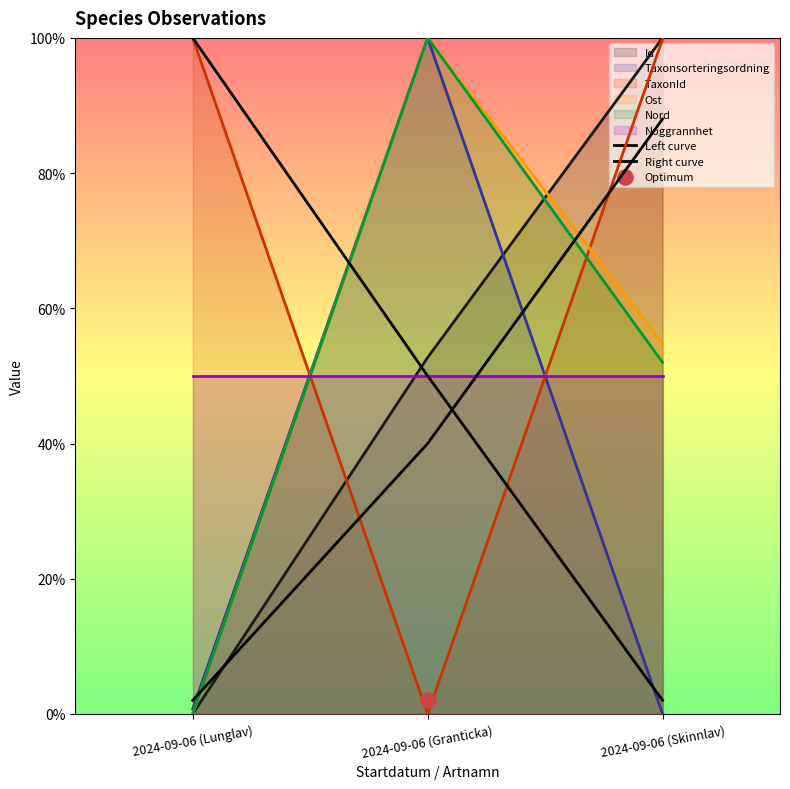

Is the value of Right curve at 2024-09-06 (Skinnlav) greater than the value of Left curve at 2024-09-06 (Lunglav)?

No